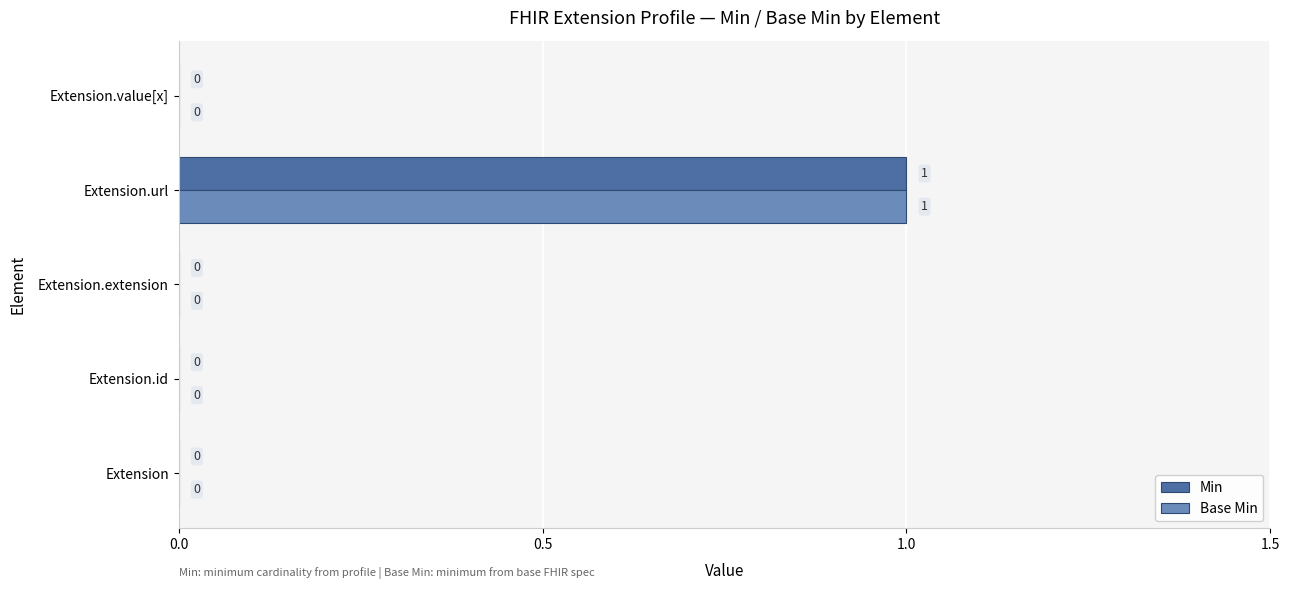

How many values in Min are above zero?

1